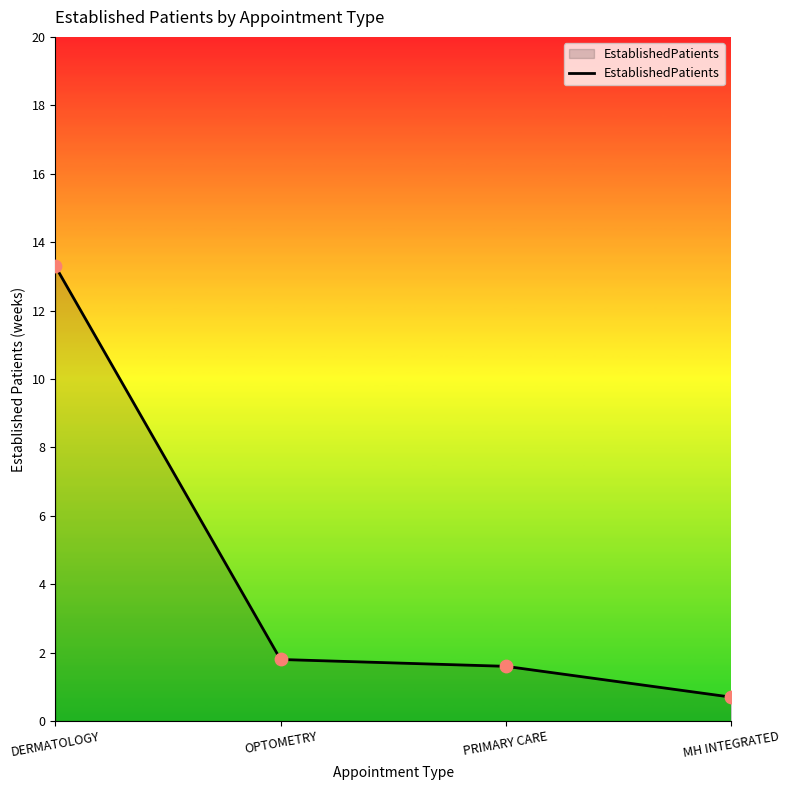

What is the change in value from OPTOMETRY to PRIMARY CARE?

-0.2